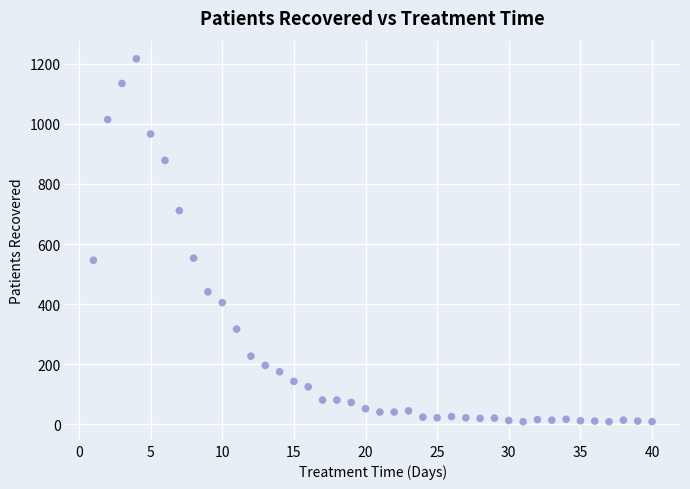

What is the range of X values (max minus min)?

39